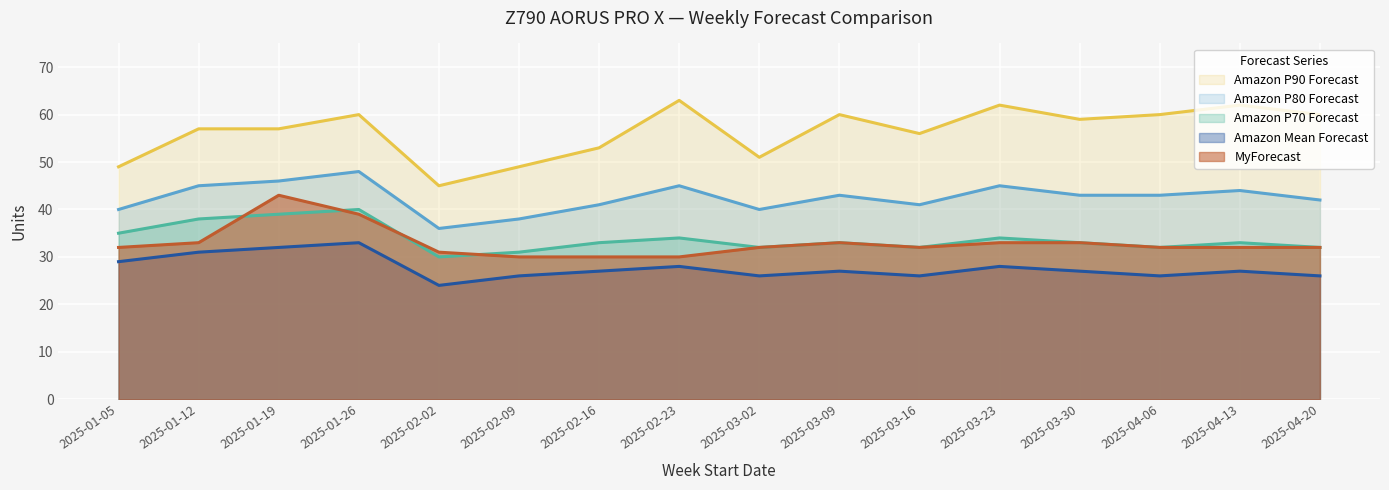

How many values in the Amazon P80 Forecast series exceed 43?

6